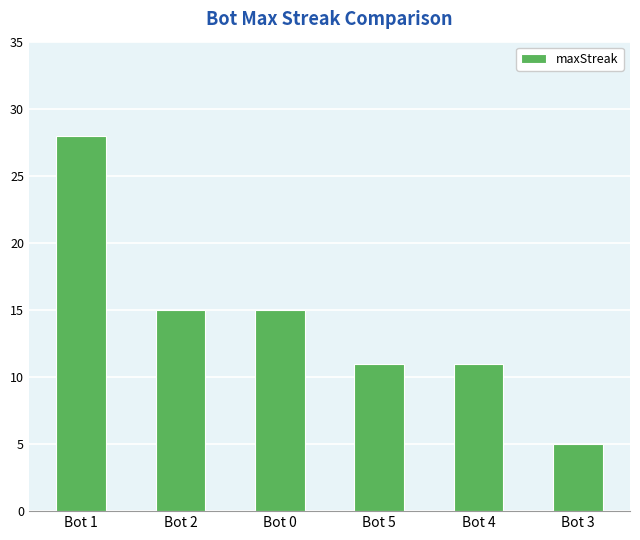

How many bars are there in total?

6